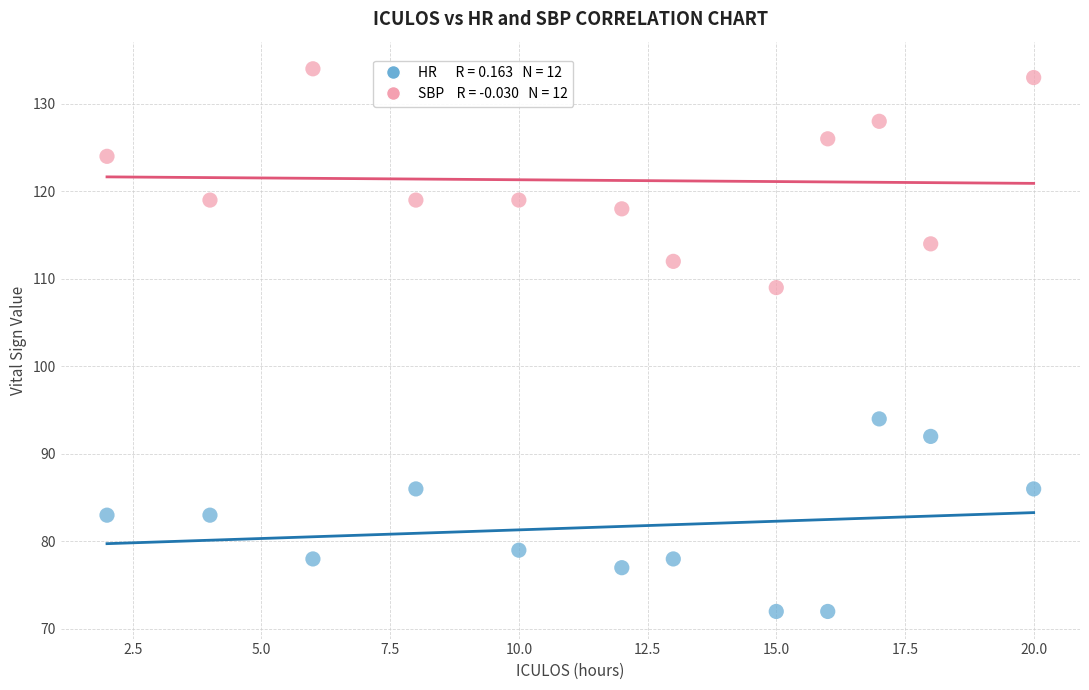

Across all series, what Y value is closest to 103?

109